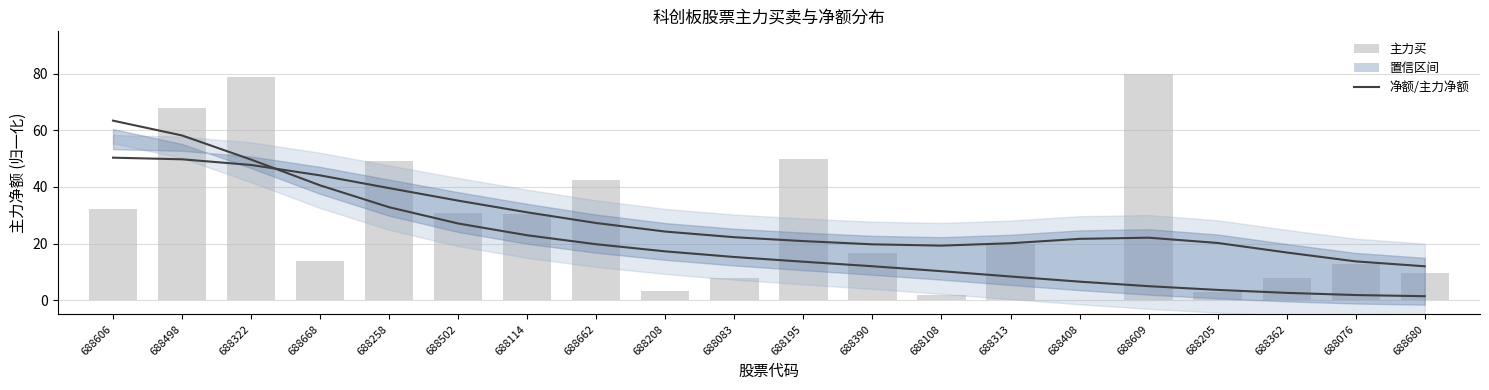

Which label corresponds to the smallest value in the chart?

688408